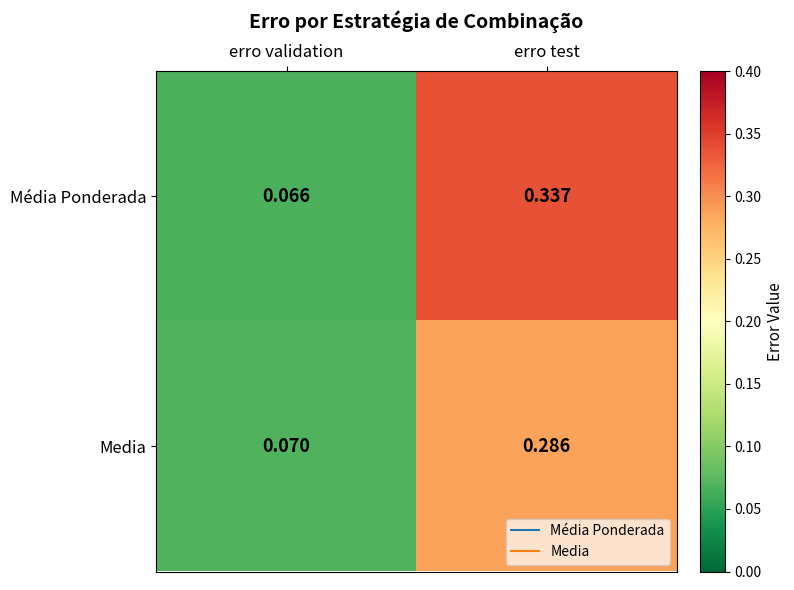

At which label does Media reach its peak?

erro test